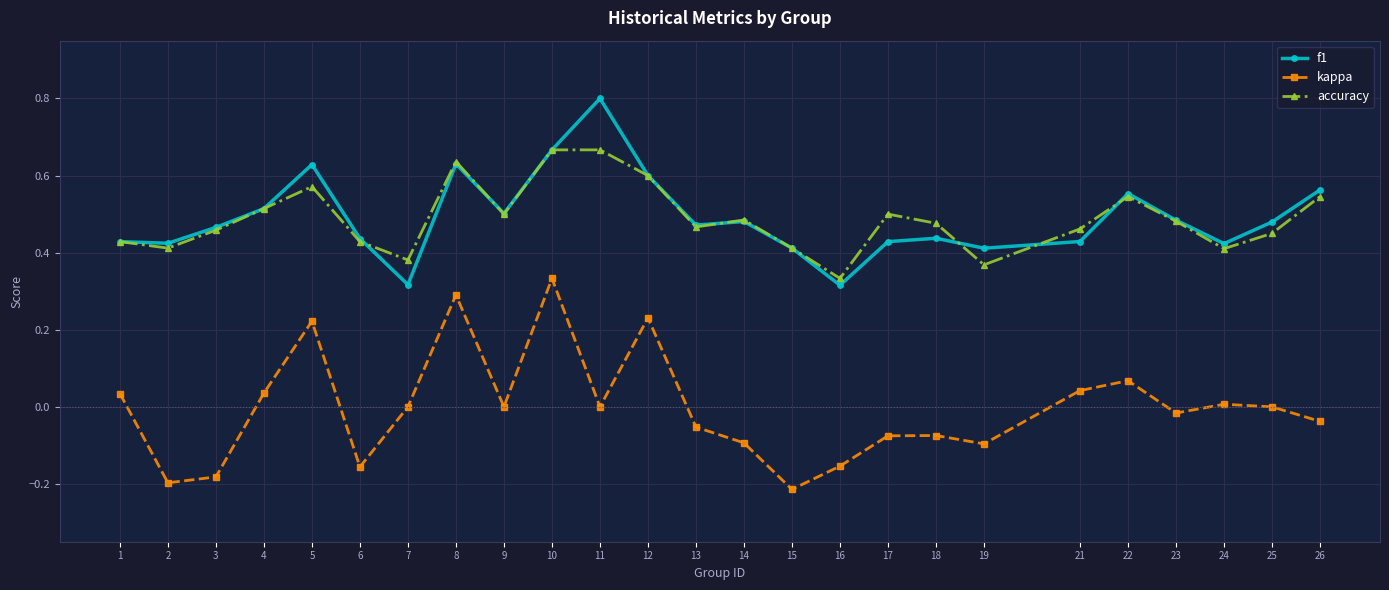

Is it true that f1 equals 0.5 at 3?

True